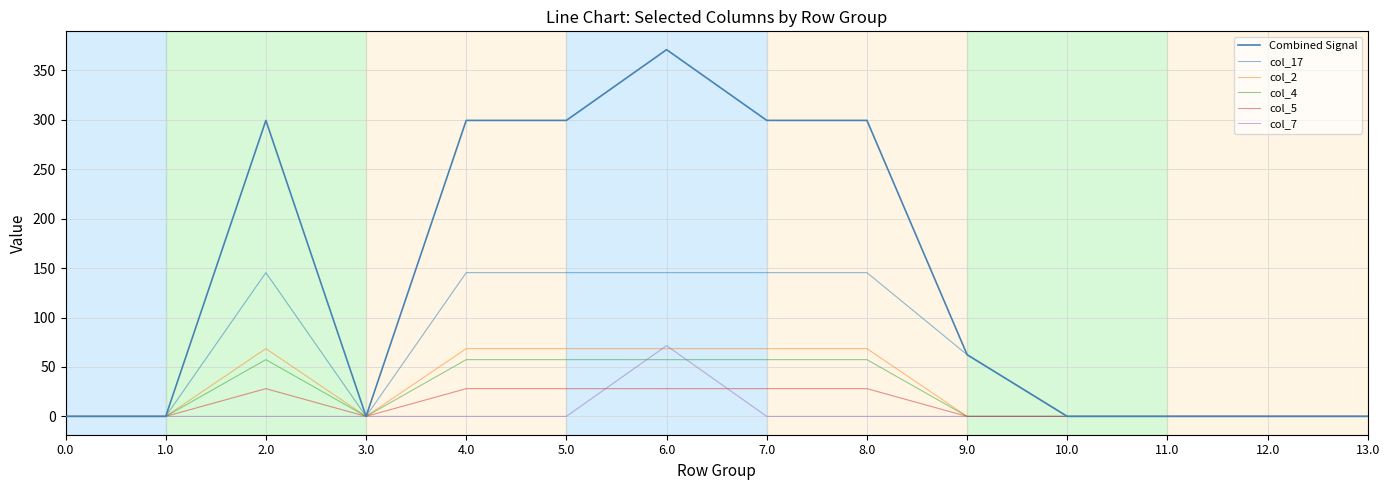

The value of Combined Signal at 2.0 is 484.7. True or false?

False